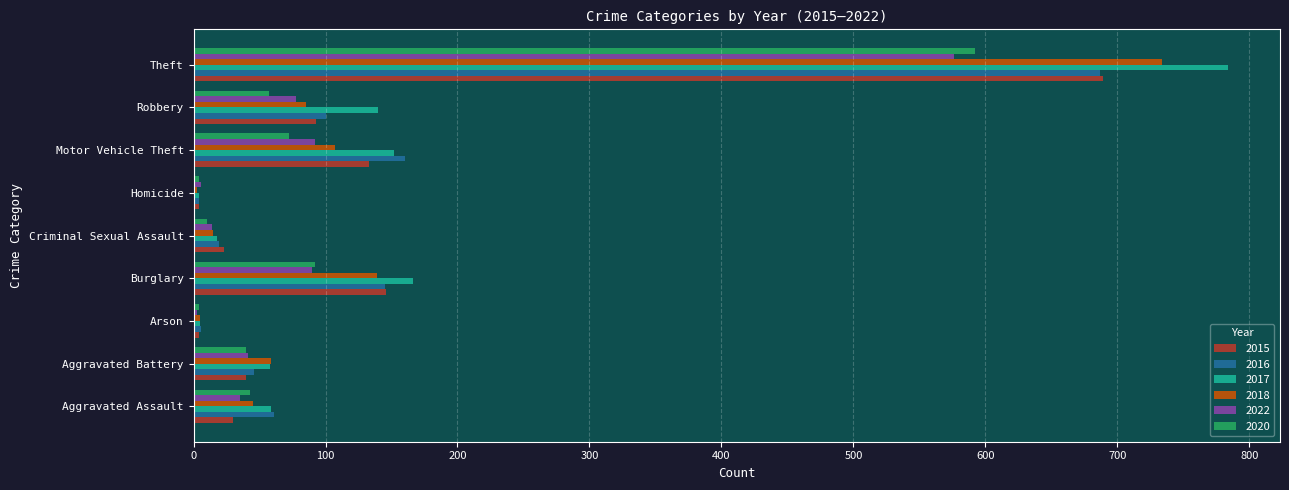

What is the spread (max minus min) of values at Aggravated Assault?

31